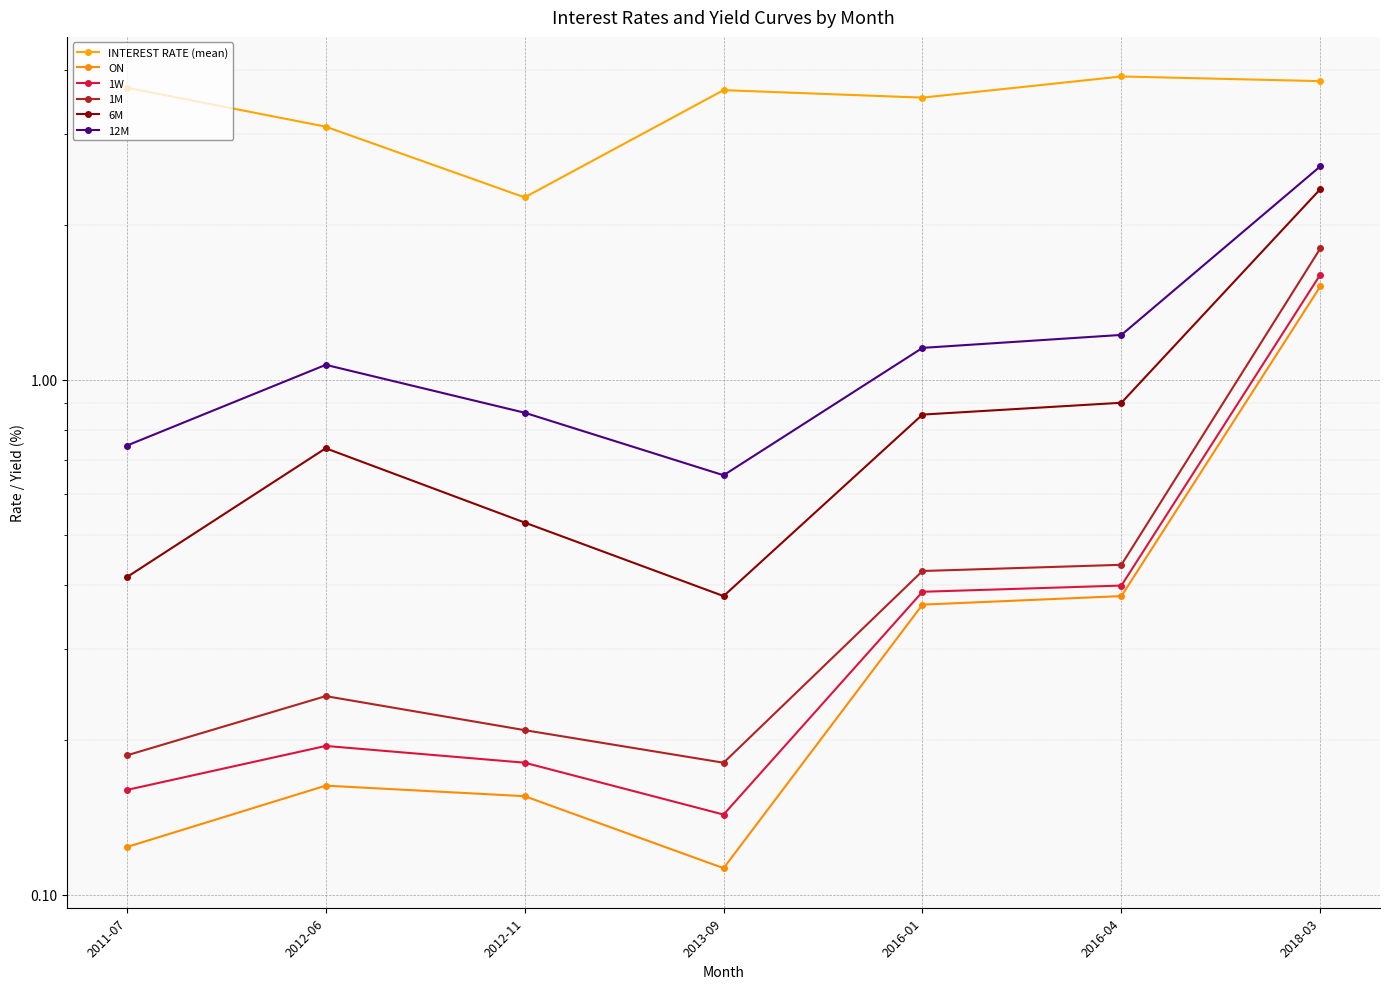

Reading left to right, list all the values displayed in this chart.

INTEREST RATE (mean): 2011-07=3.7	2012-06=3.1	2012-11=2.3	2013-09=3.6	2016-01=3.5	2016-04=3.9	2018-03=3.8
ON: 2011-07=0.1	2012-06=0.2	2012-11=0.2	2013-09=0.1	2016-01=0.4	2016-04=0.4	2018-03=1.5
1W: 2011-07=0.2	2012-06=0.2	2012-11=0.2	2013-09=0.1	2016-01=0.4	2016-04=0.4	2018-03=1.6
1M: 2011-07=0.2	2012-06=0.2	2012-11=0.2	2013-09=0.2	2016-01=0.4	2016-04=0.4	2018-03=1.8
6M: 2011-07=0.4	2012-06=0.7	2012-11=0.5	2013-09=0.4	2016-01=0.9	2016-04=0.9	2018-03=2.3
12M: 2011-07=0.7	2012-06=1.1	2012-11=0.9	2013-09=0.7	2016-01=1.2	2016-04=1.2	2018-03=2.6